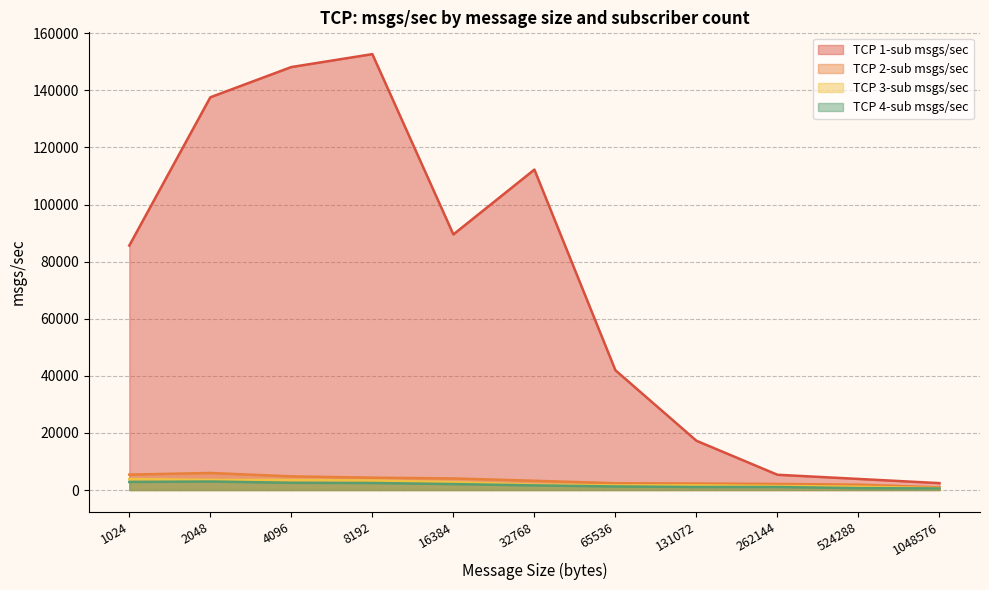

Read the TCP 2-sub msgs/sec value at 32768.

3247.2